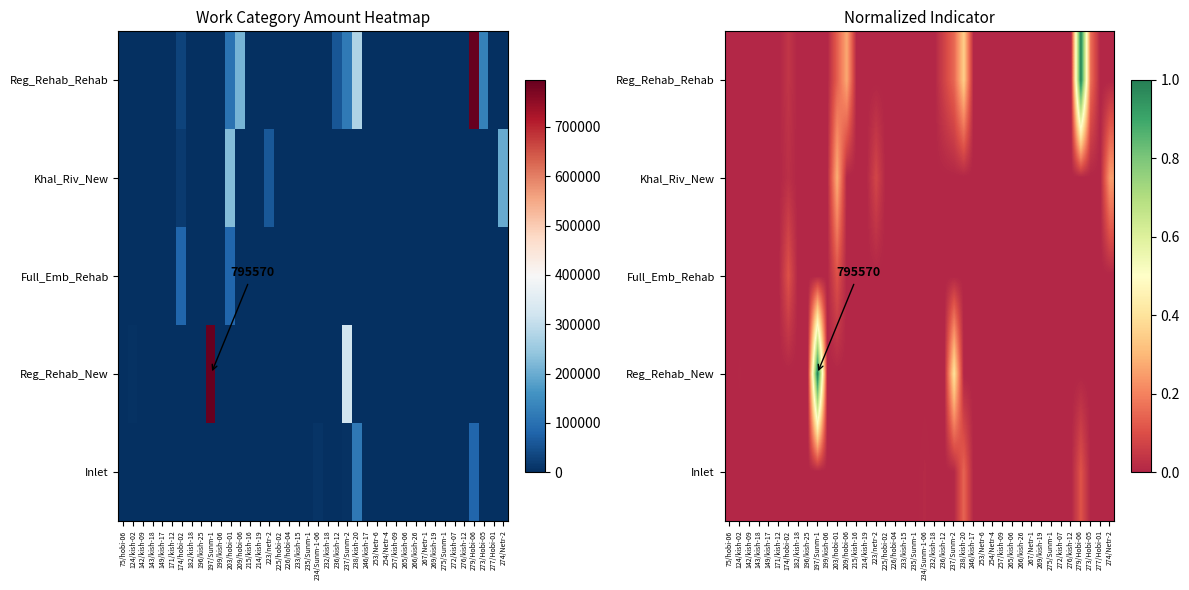

Between 273/Hobi-05 and 209/hobi-06, which is larger?

209/hobi-06